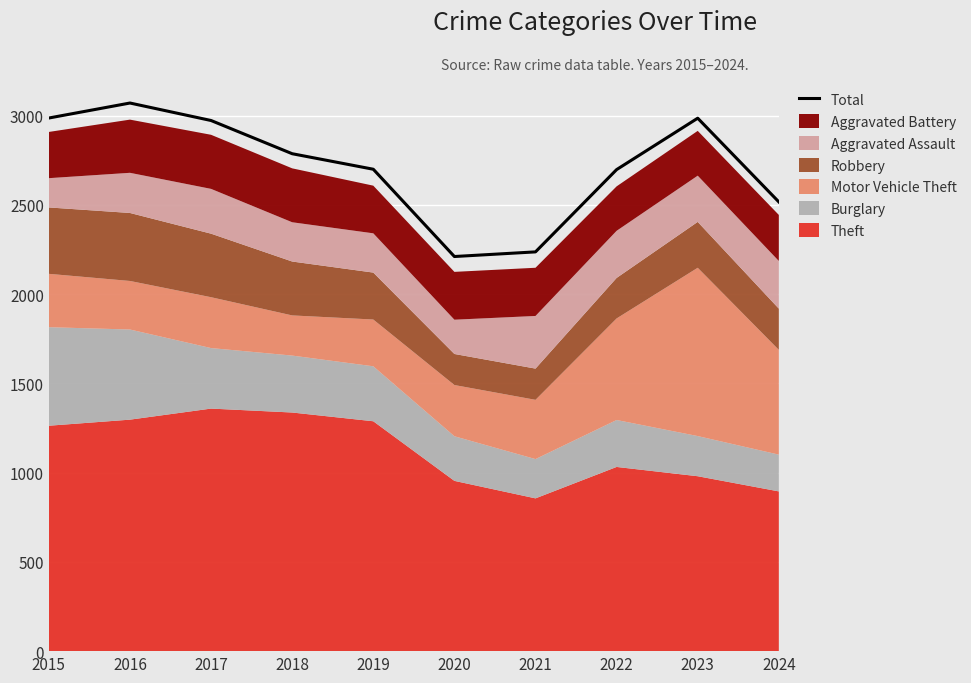

Reading left to right, what are all the values shown in this chart?

2015=2987	2016=3071	2017=2973	2018=2787	2019=2700	2020=2211	2021=2237	2022=2698	2023=2986	2024=2517